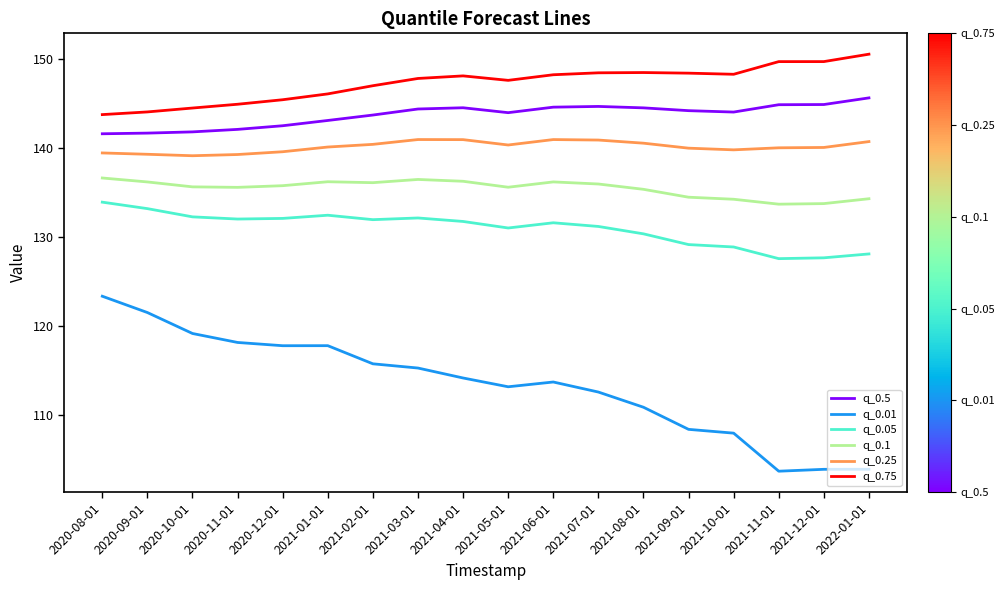

What is the difference between the q_0.1 values at 2020-11-01 and 2021-03-01?

0.9